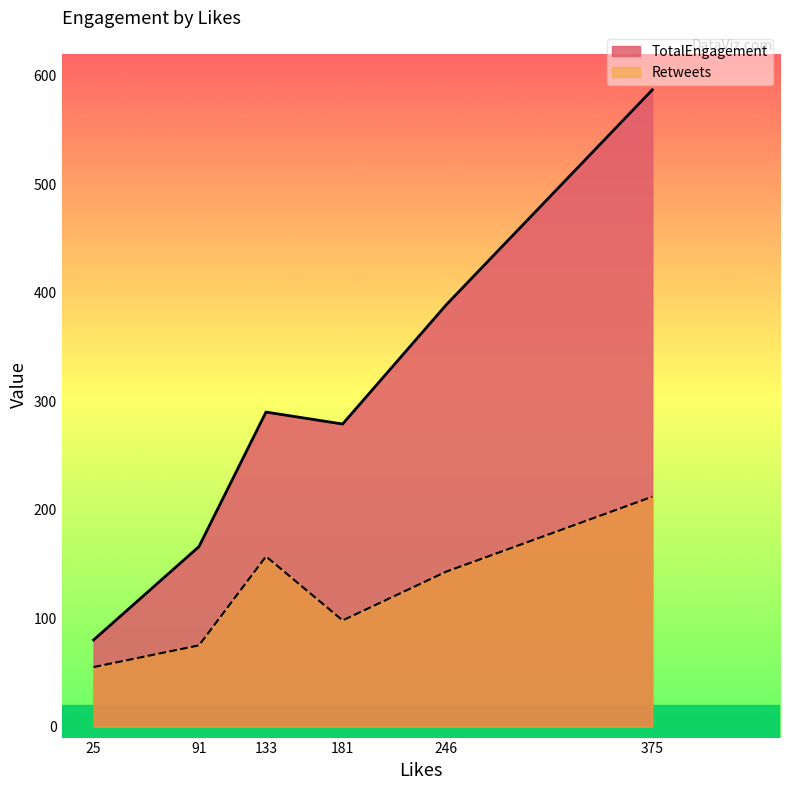

In Retweets, how many points are higher than both neighbors (excluding endpoints)?

1